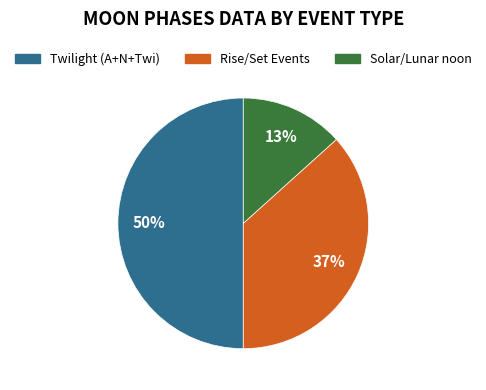

To the nearest percent, what is the difference between the largest and smallest slice percentages?

37%